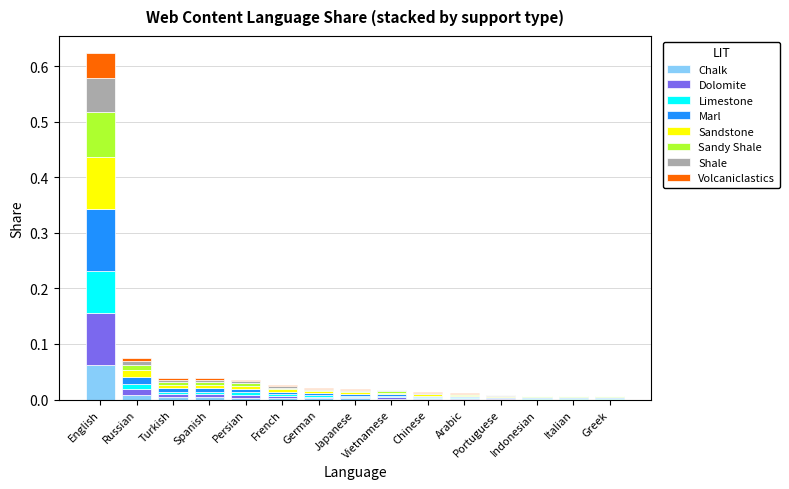

At which label does Chalk reach its peak?

English